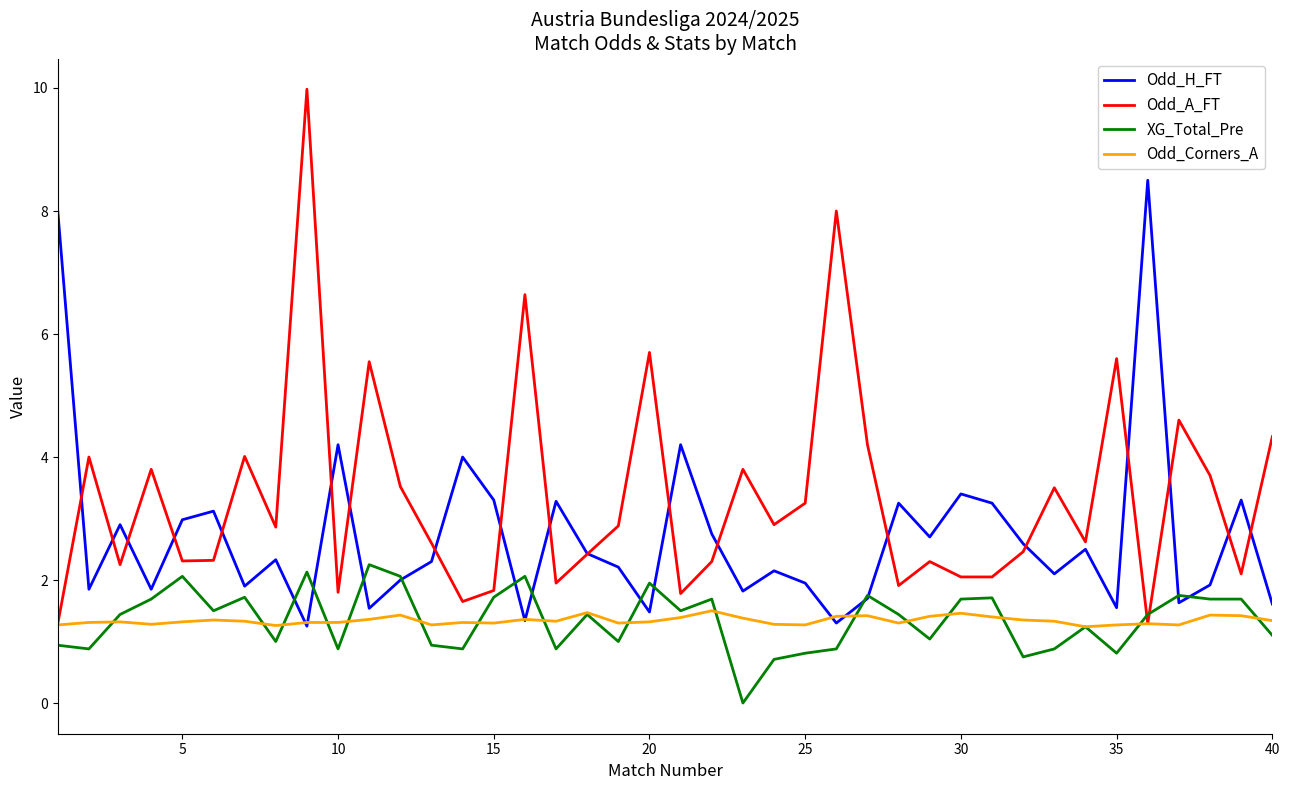

Which series has the largest total across all categories?

Odd_A_FT